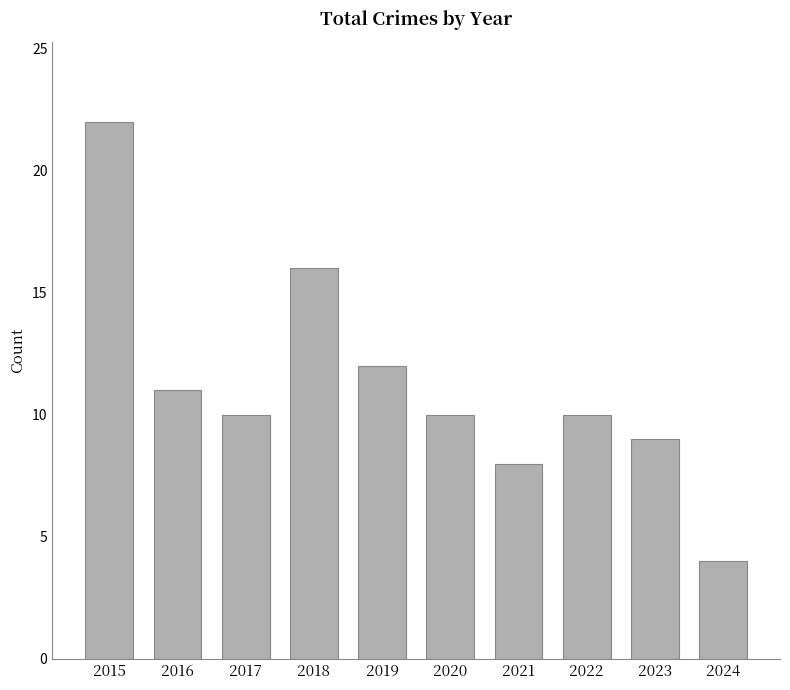

At which category does the chart reach its peak across all series?

2015